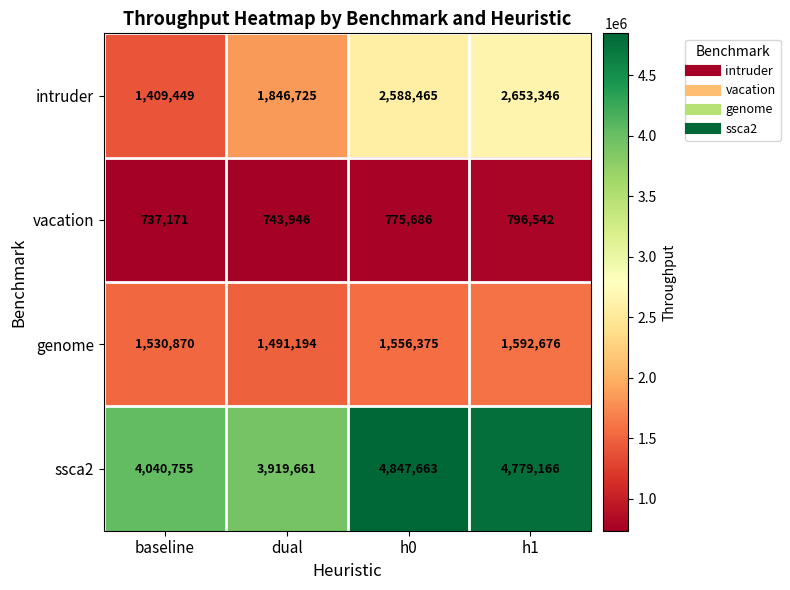

What is the sum of all genome values?

6171115